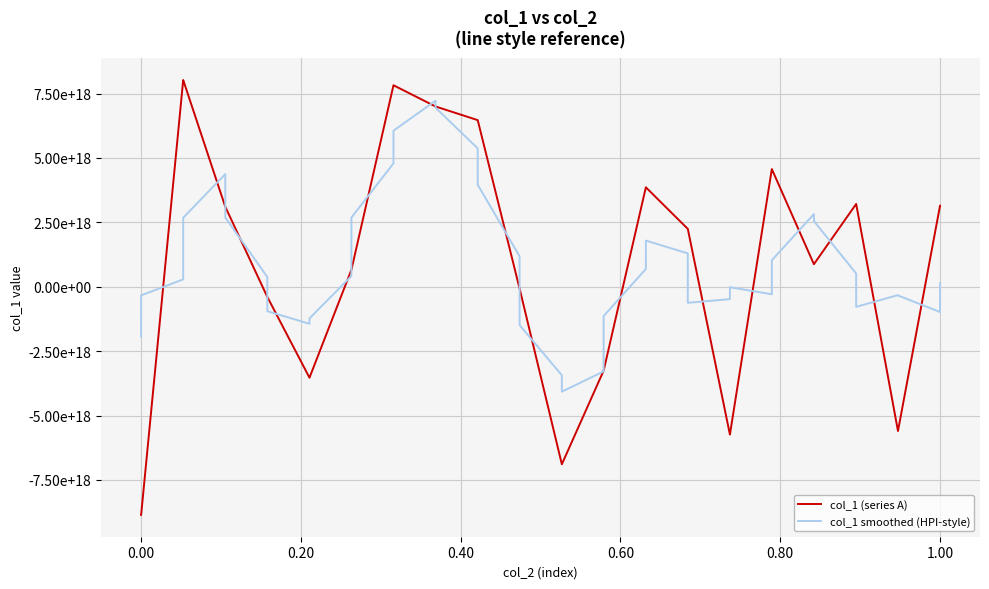

Is this an area chart (filled region under the line)?

No